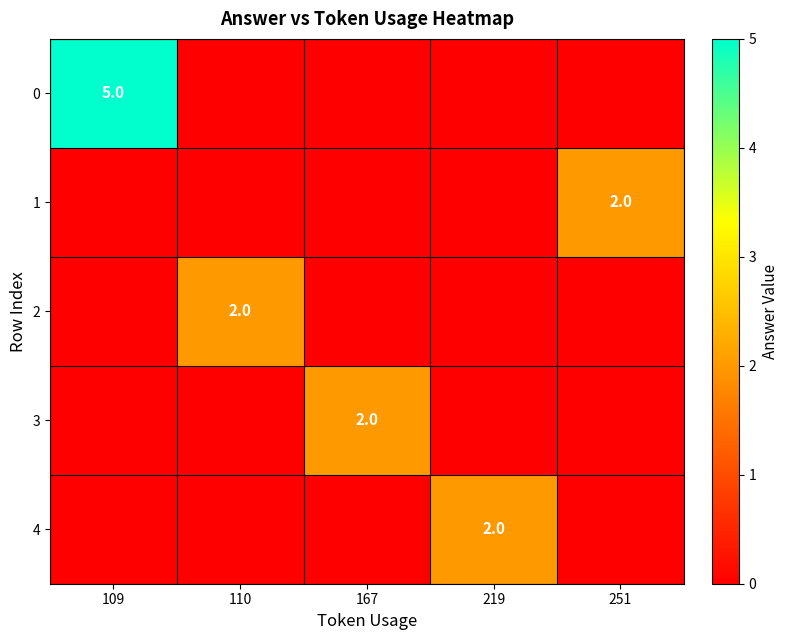

The 2 series shows 3 at 110. True or false?

False